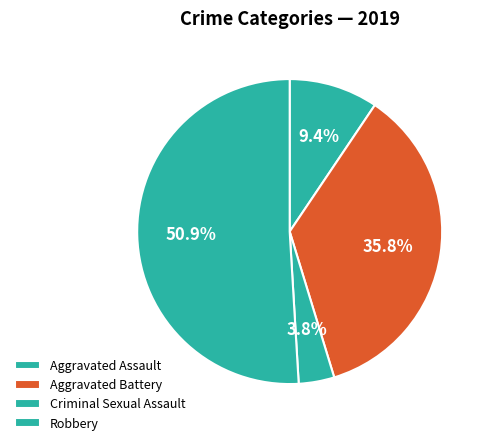

Which category has the smallest portion of the pie?

Criminal Sexual Assault